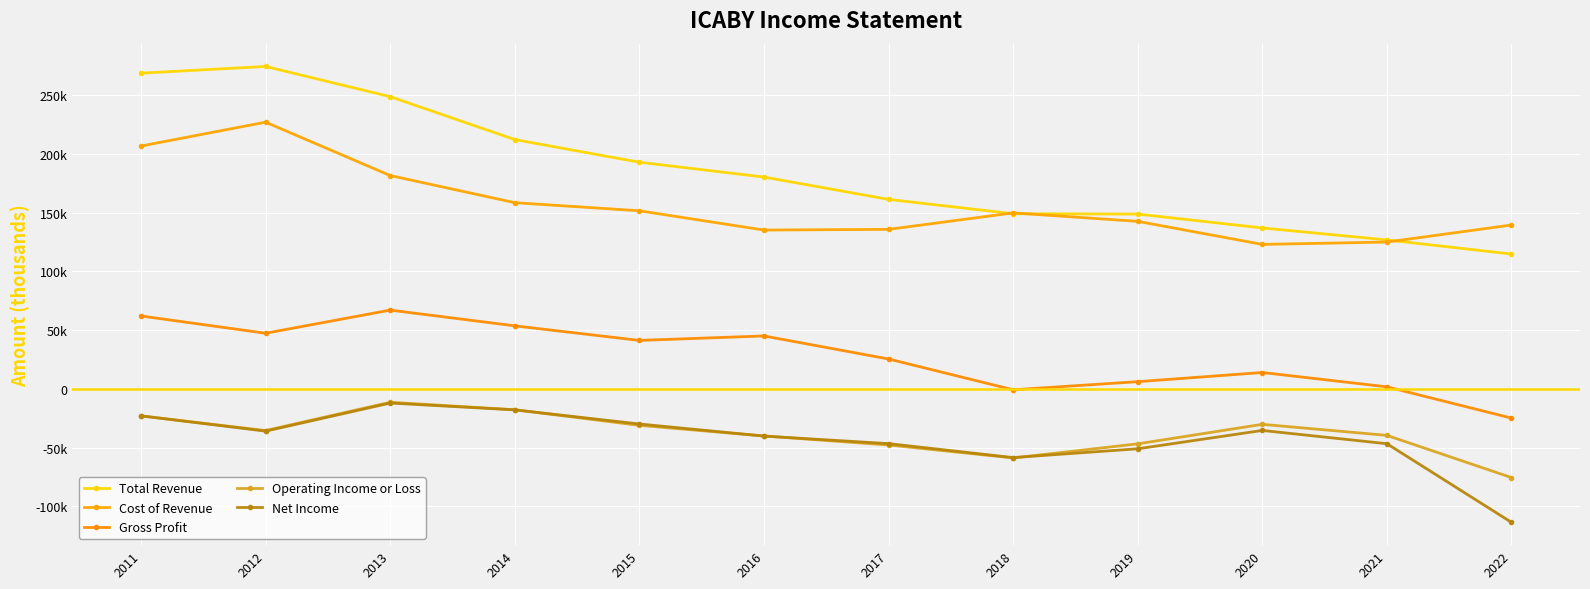

What is the average value of the Cost of Revenue series?

156358